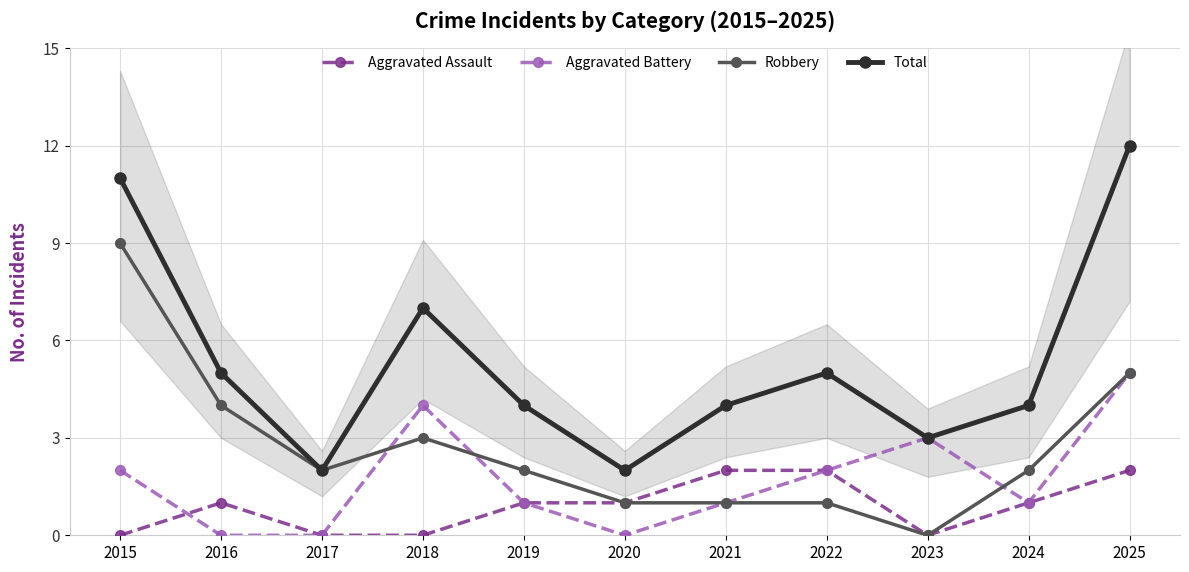

How many interior local peaks does the Total series have?

2